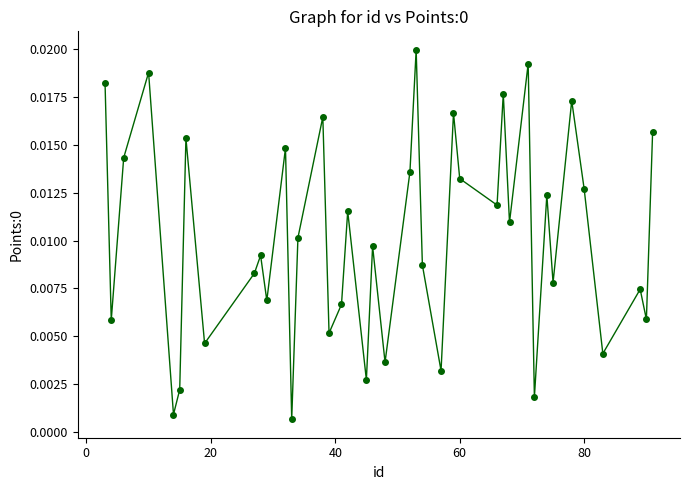

What is the sum of all values?

0.4